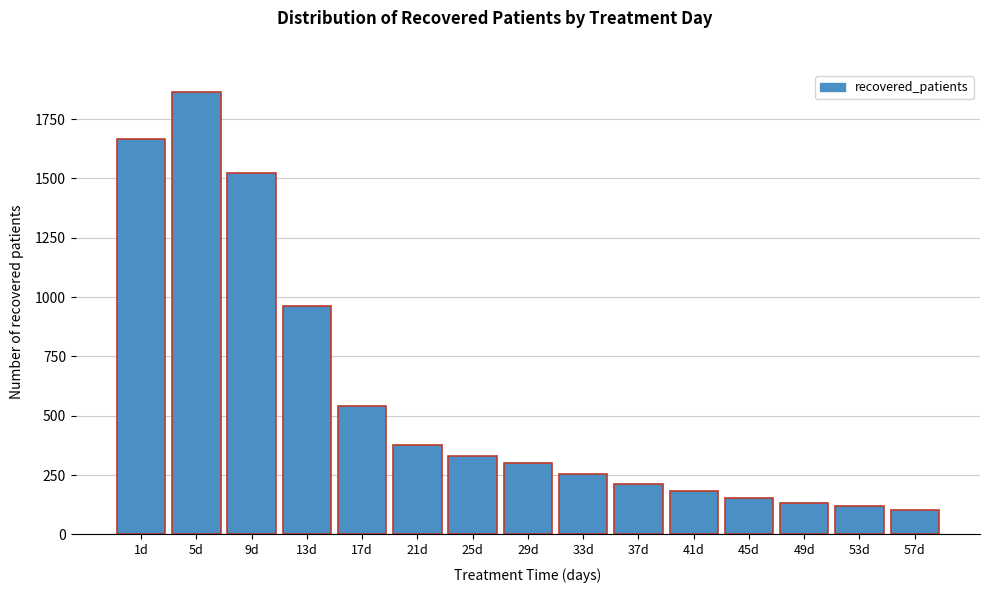

Reading right to left, what are all the values shown in this chart?

57d=102	53d=118	49d=134	45d=155	41d=181	37d=212	33d=254	29d=302	25d=330	21d=377	17d=541	13d=964	9d=1523	5d=1864	1d=1667